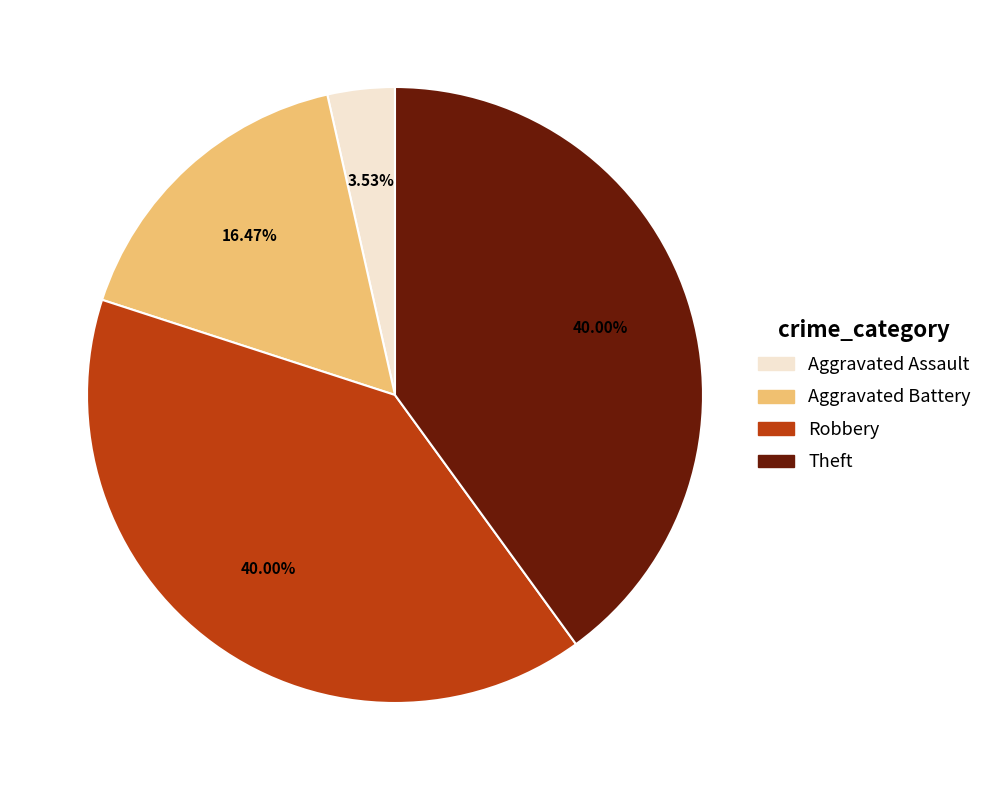

How many slices are in this pie chart?

4